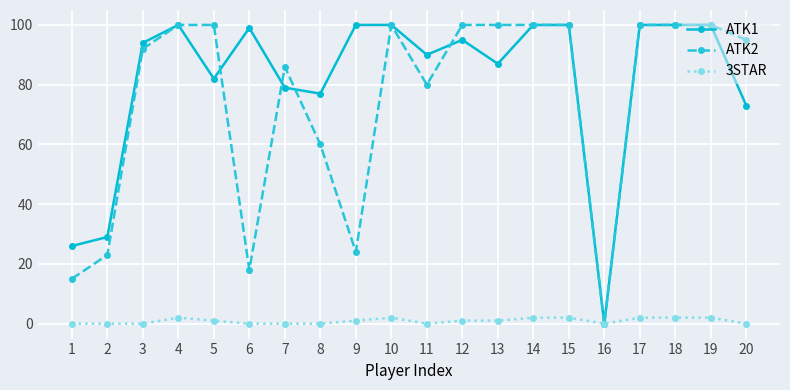

True or false: ATK1 has more than 2 interior local peaks.

True